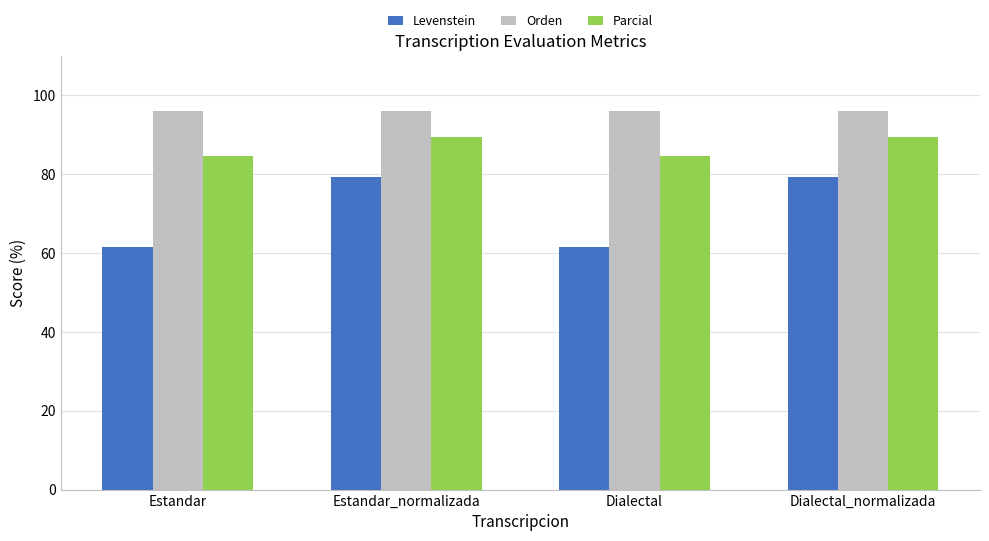

Reading left to right, transcribe all the data shown in this chart.

Levenstein: 61.5	79.3	61.5	79.3
Orden: 95.8	95.8	95.8	95.8
Parcial: 84.6	89.4	84.6	89.4